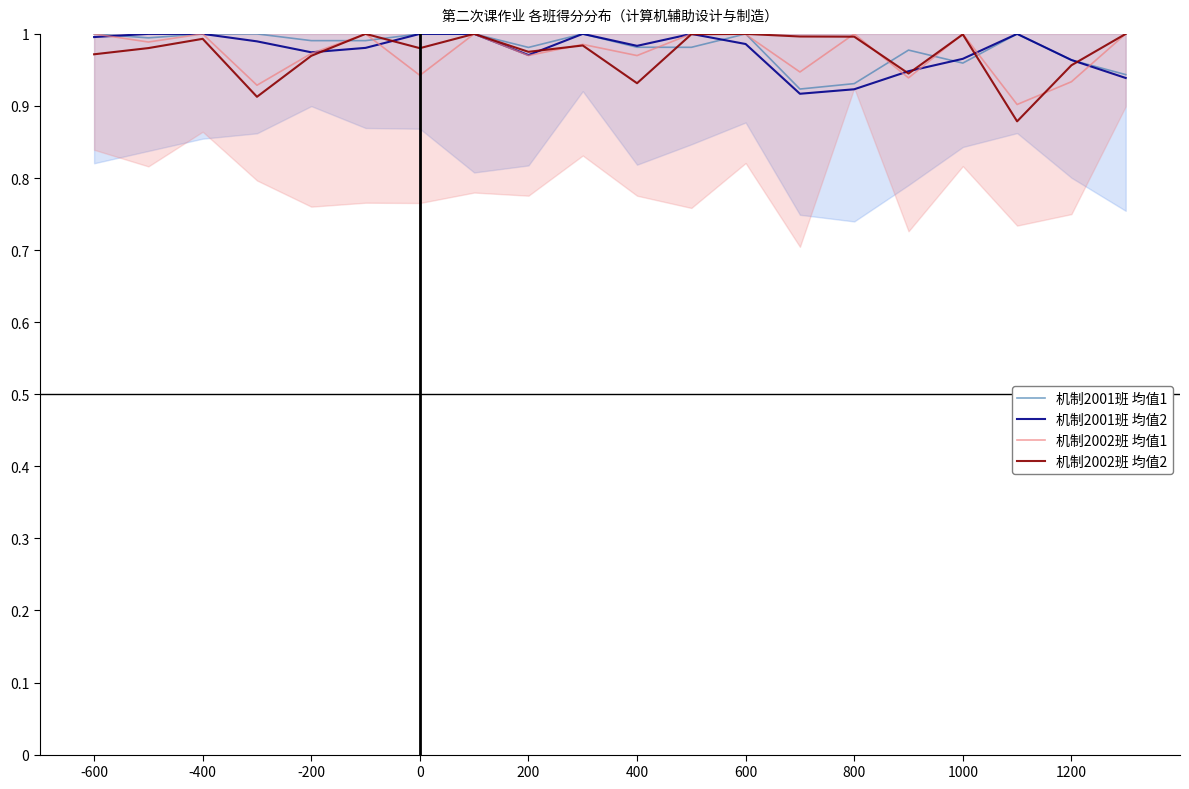

After their last crossing, which series has the higher values: 机制2002班 均值2 or 机制2001班 均值2?

机制2002班 均值2